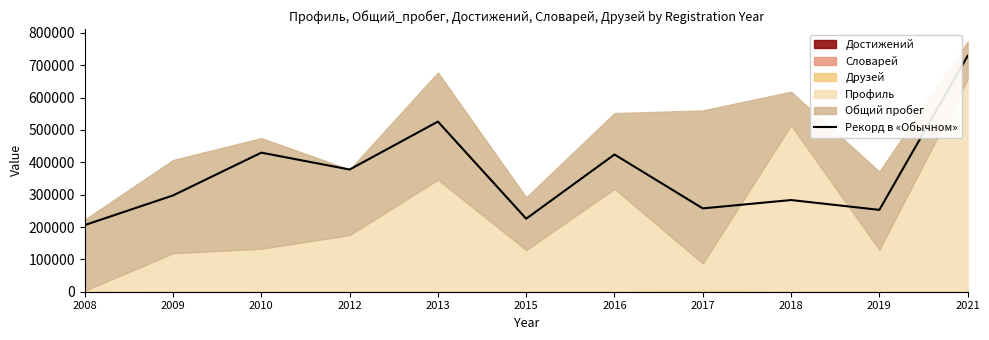

Rank the categories by value from lowest to highest.

2008, 2015, 2019, 2017, 2018, 2009, 2012, 2016, 2010, 2013, 2021